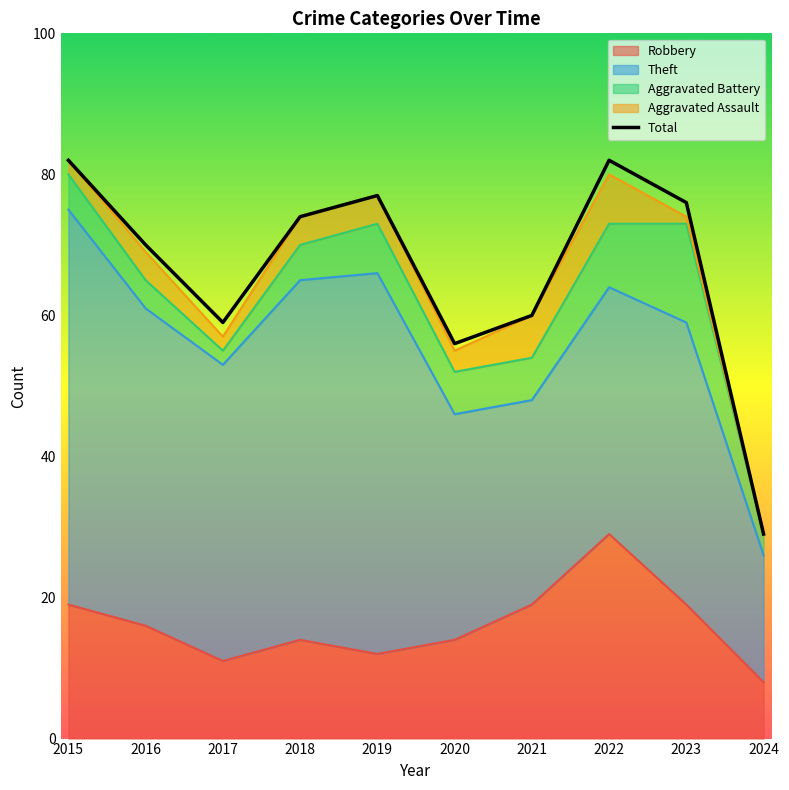

Is it true that Robbery equals 27 at 2021?

False